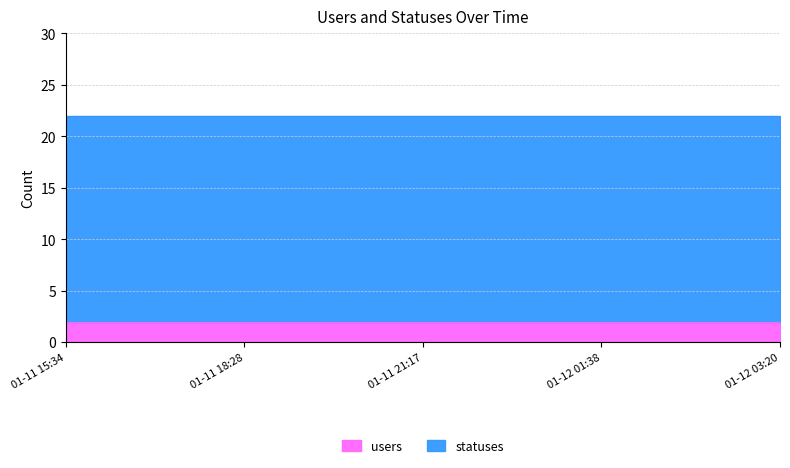

Rank the series by their maximum value, from lowest to highest.

users, statuses